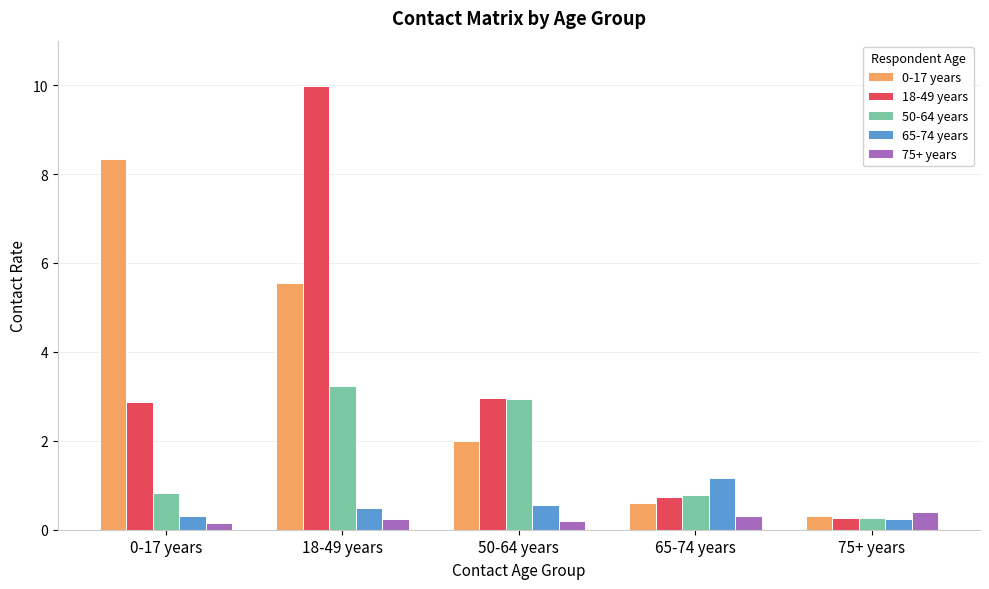

The value of 0-17 years at 65-74 years is 0.6. True or false?

True